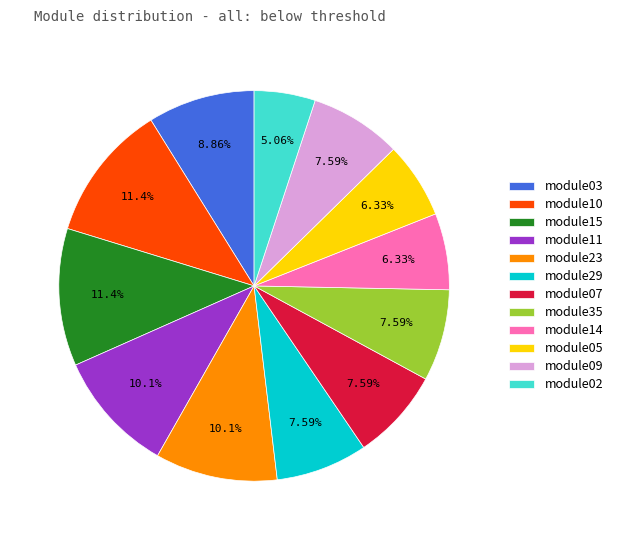

Is the sum of module09 and module35 greater than half?

No